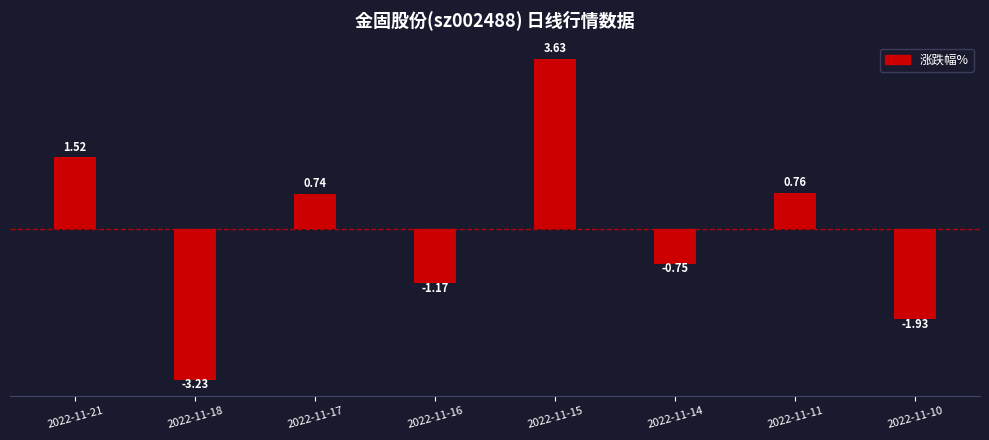

Which category has the lowest value across all series?

2022-11-18